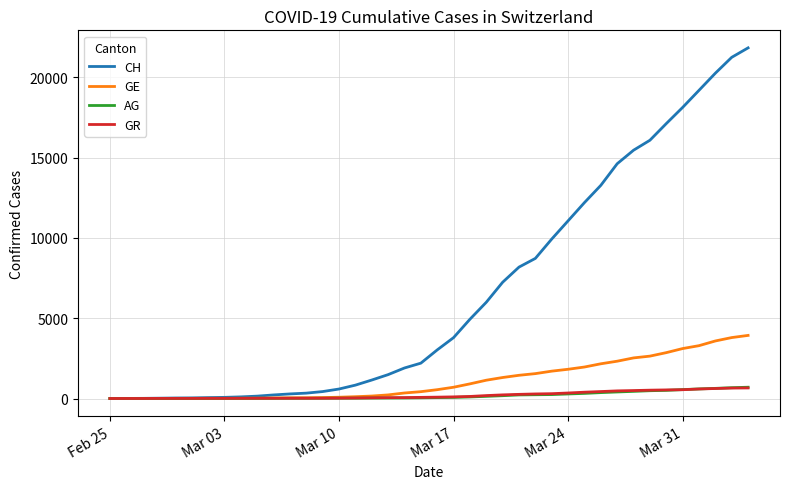

What is the greatest value displayed?

21827